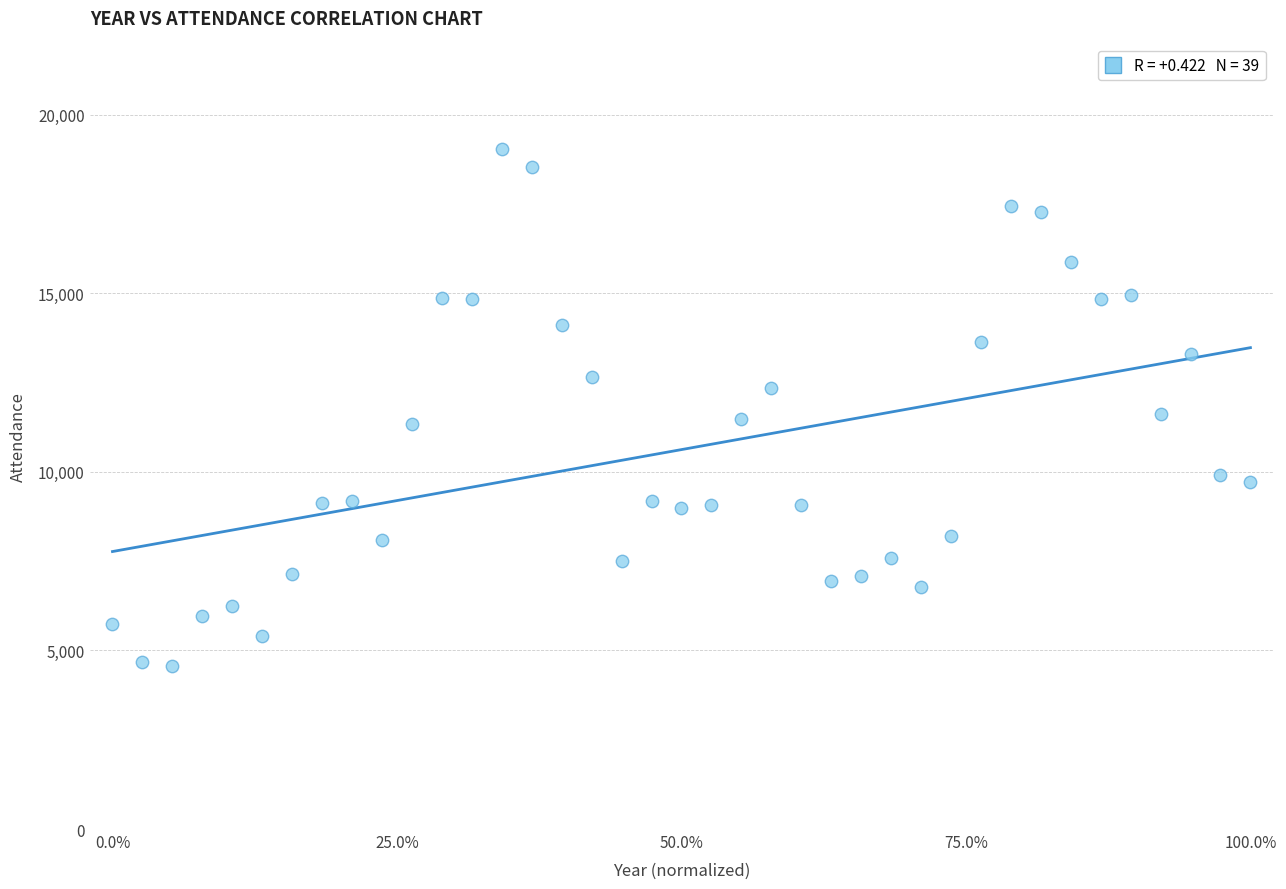

What is the range of Y values (max minus min)?

14483